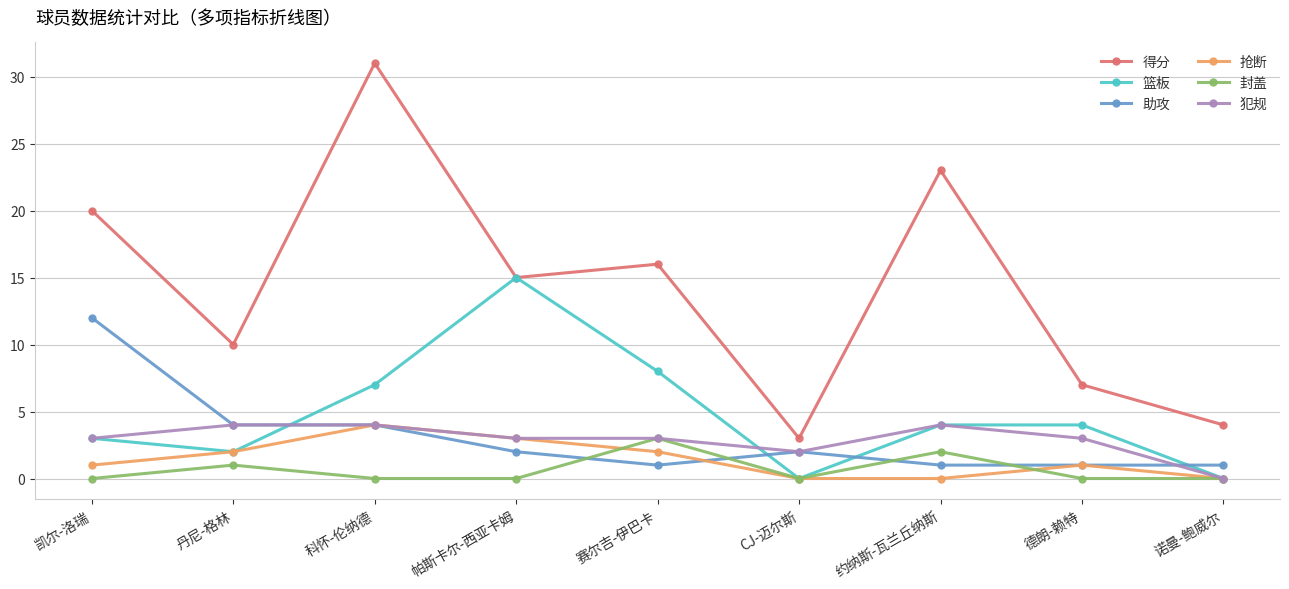

List the labels in order of 得分 value, largest first.

科怀-伦纳德, 约纳斯-瓦兰丘纳斯, 凯尔-洛瑞, 赛尔吉-伊巴卡, 帕斯卡尔-西亚卡姆, 丹尼-格林, 德朗-赖特, 诺曼-鲍威尔, CJ-迈尔斯